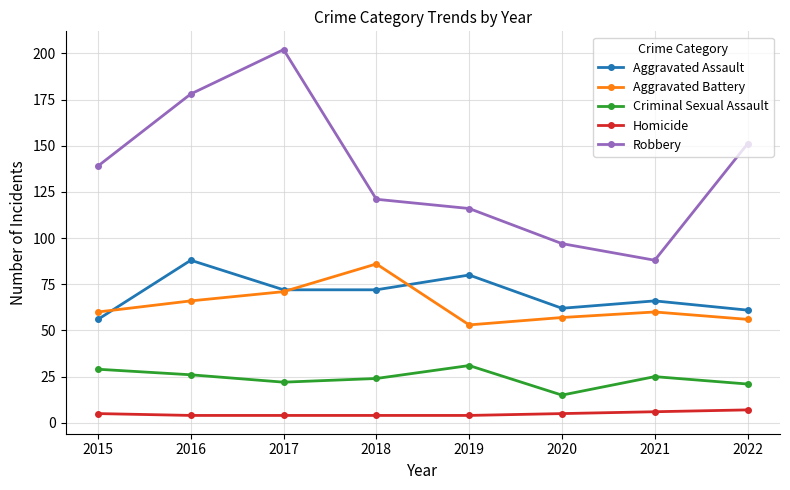

How many intersections are there between Aggravated Battery and Aggravated Assault?

3